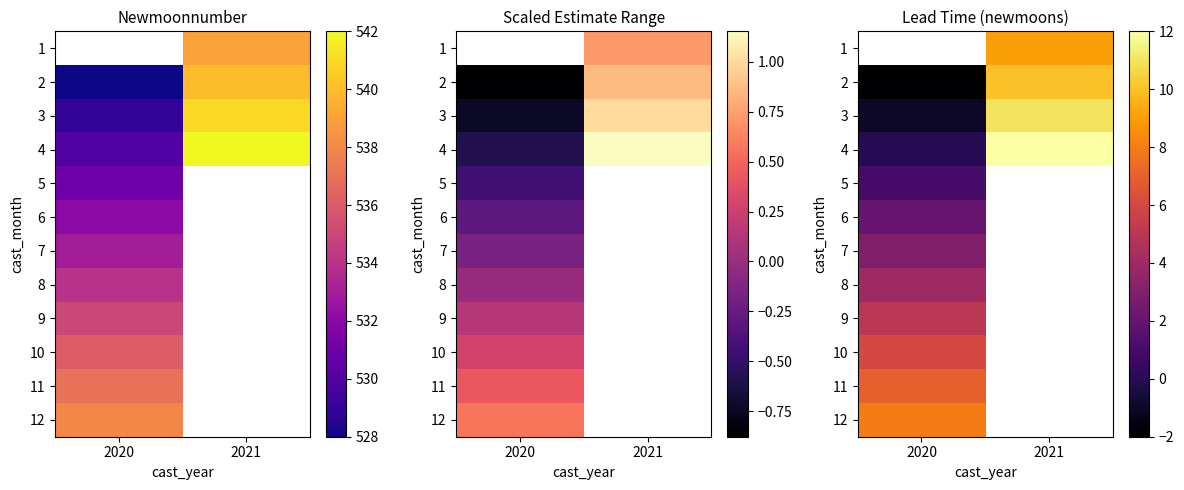

Is the value of 8 at 2021 greater than the value of 9 at 2020?

No